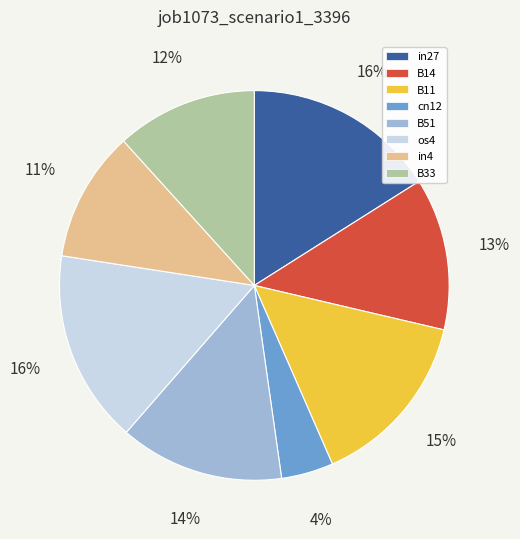

Does B11 account for over 50% of the chart?

No